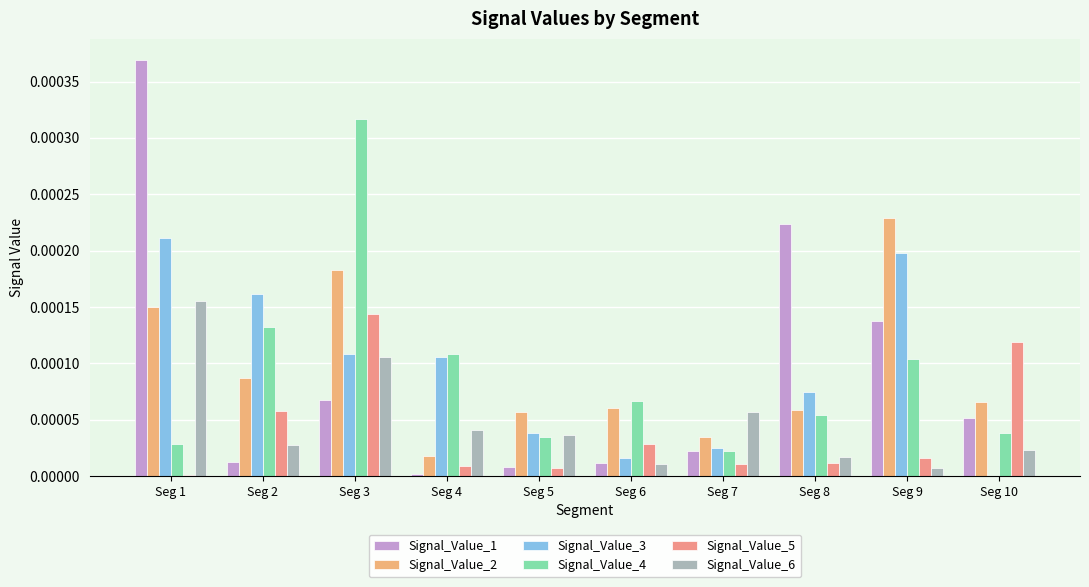

Are the bars horizontal?

No